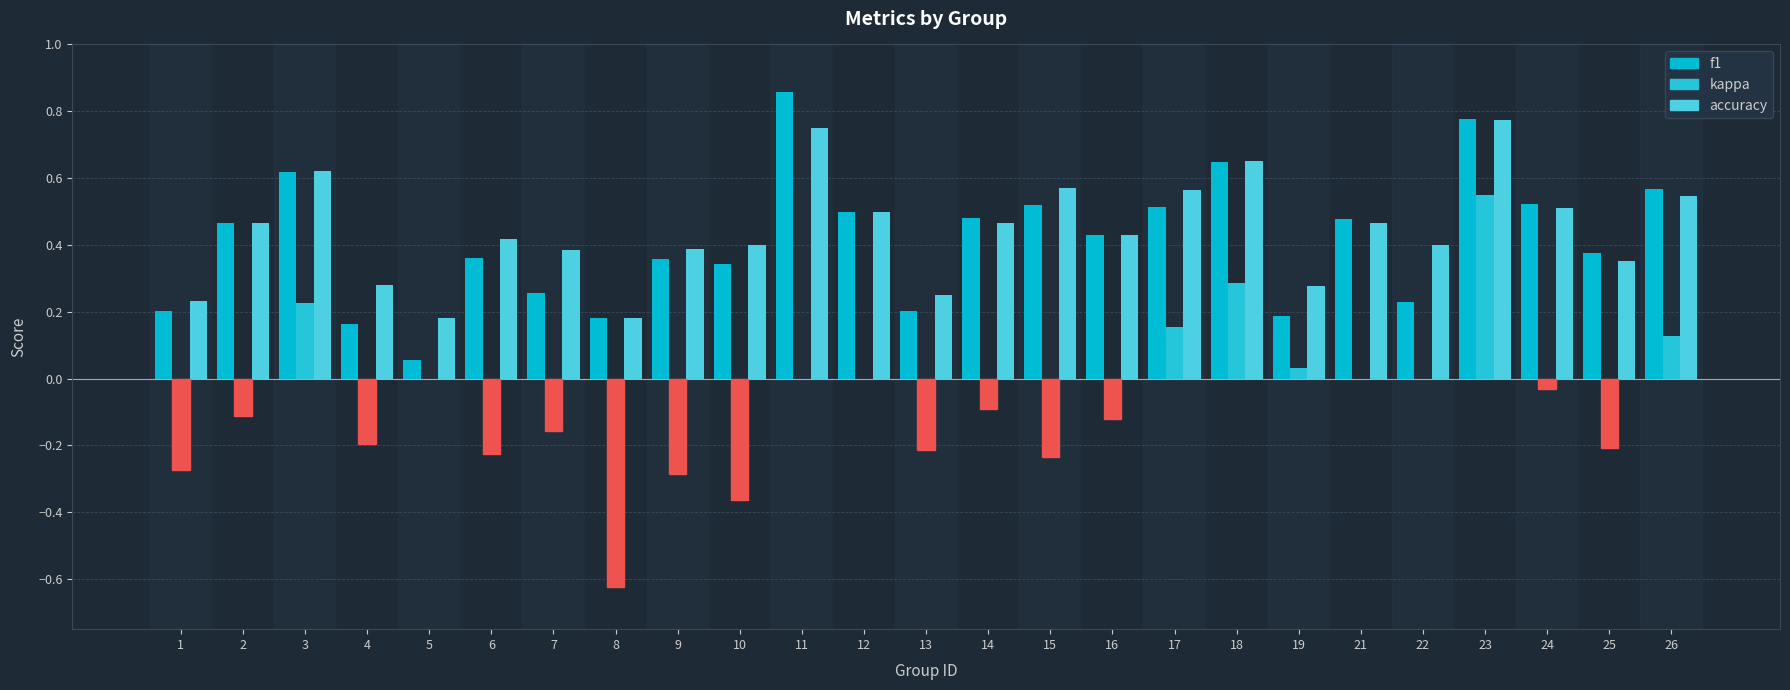

Which series changed the most between 1 and 6?

accuracy